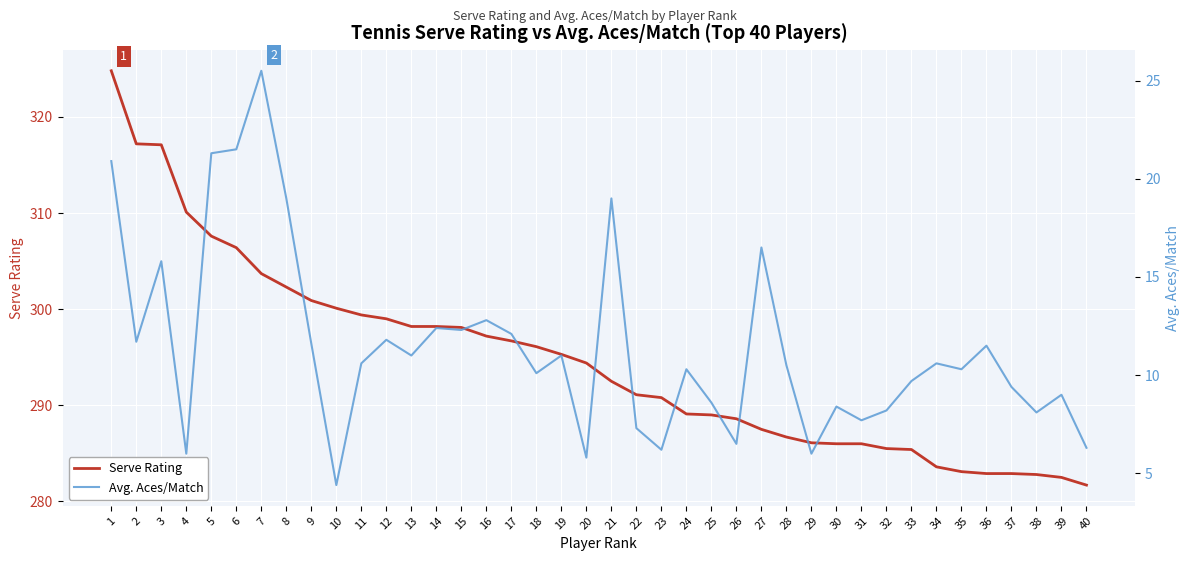

Where does the Serve Rating series first go above 294?

1